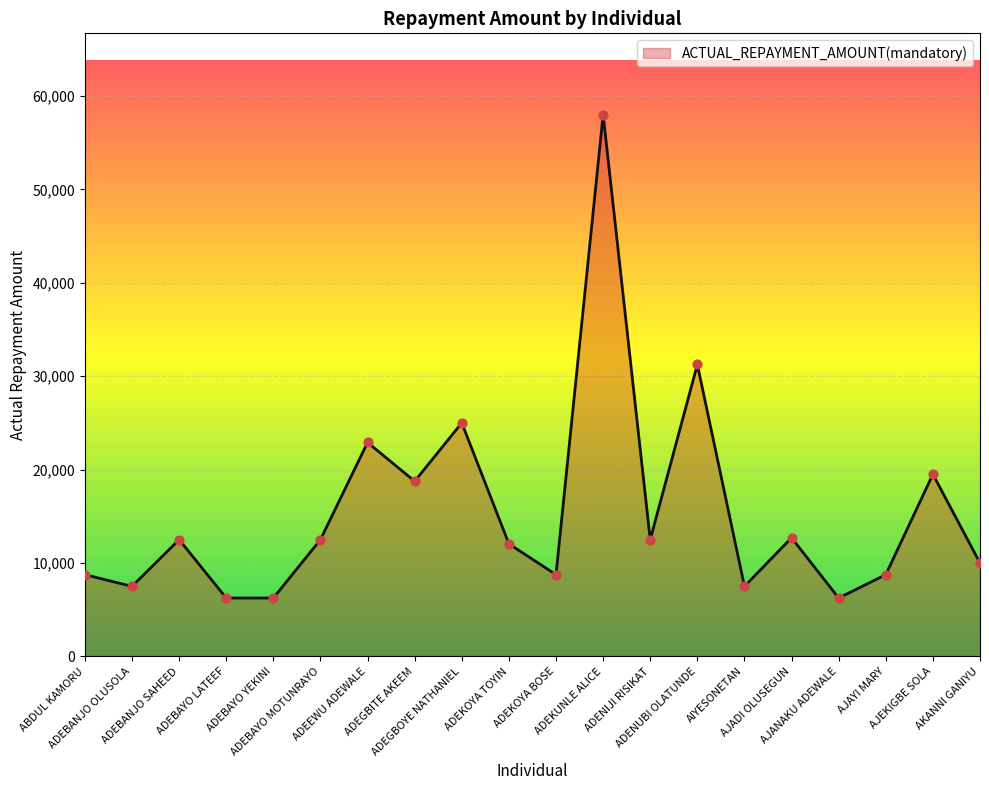

What is the change in value from ADEKUNLE ALICE to ADENIJI RISIKAT?

-45500